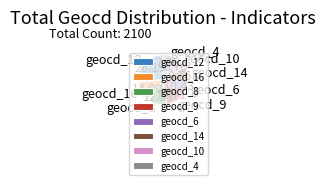

Does any single category account for the majority?

No